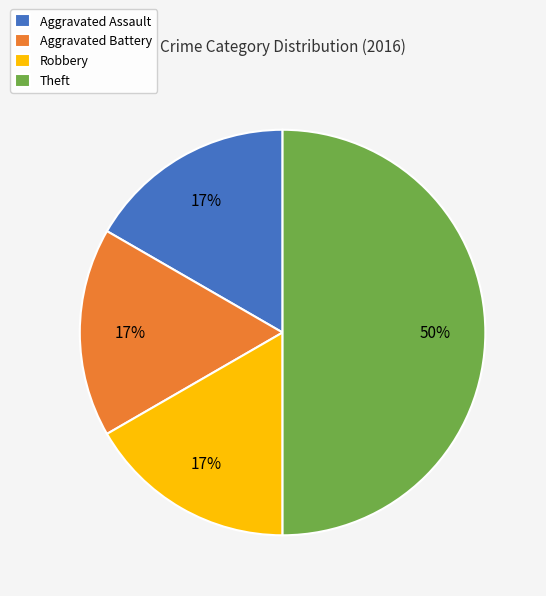

Count the number of slices in the pie.

4